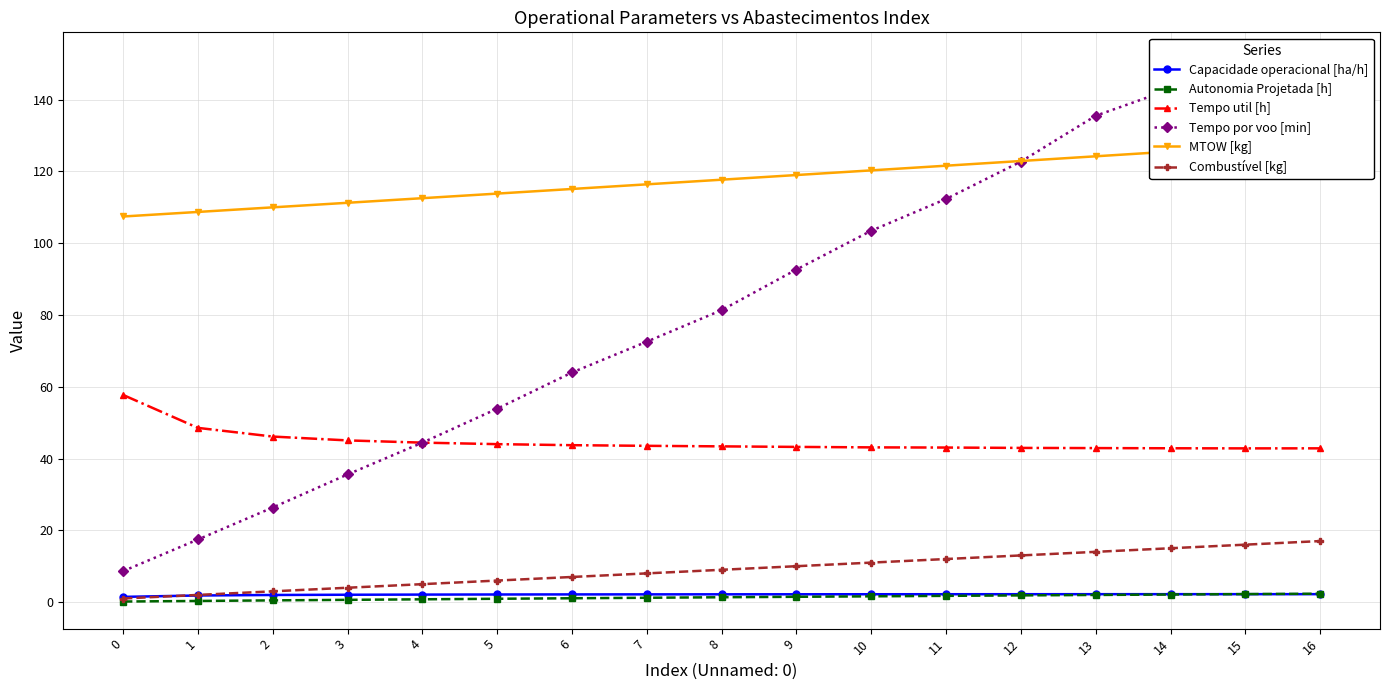

True or false: Tempo por voo [min] has a value of 35.8 at 6.

False